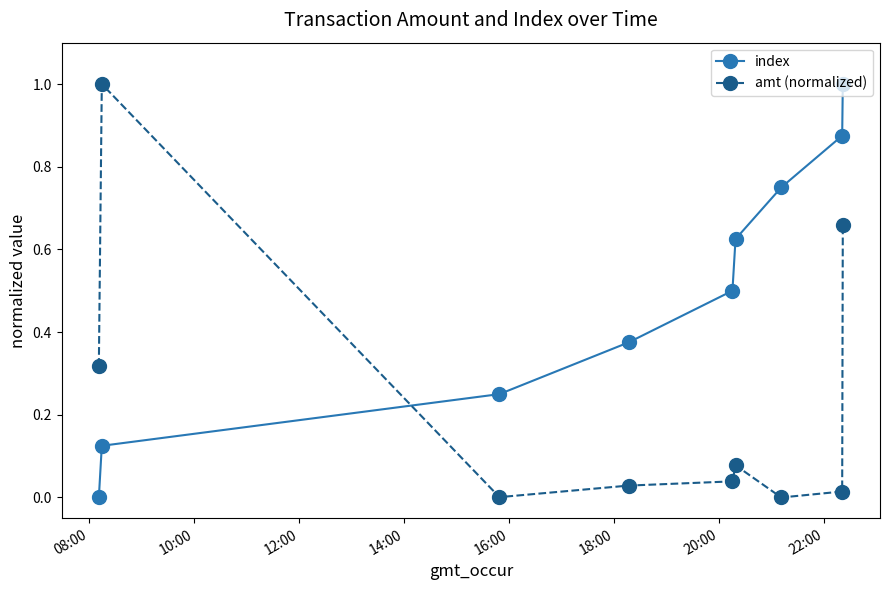

What are all the series names shown in the legend?

index, amt (normalized)